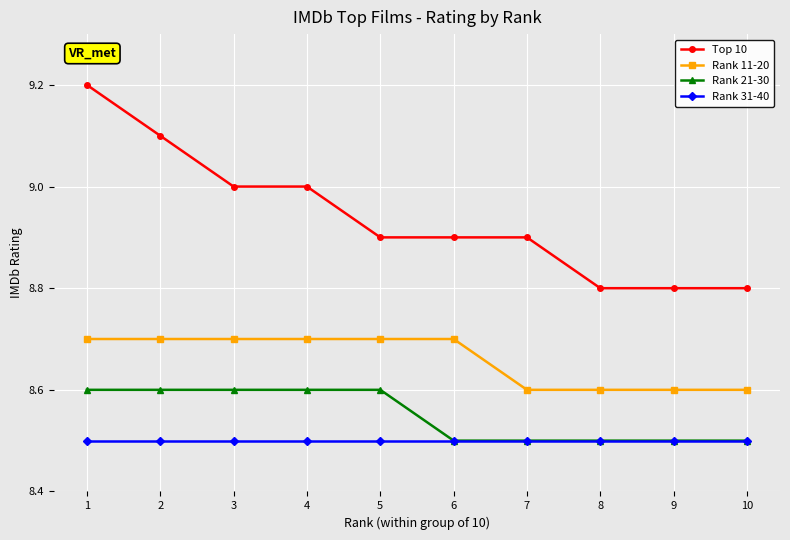

Which series changed the most between 3 and 9?

Top 10